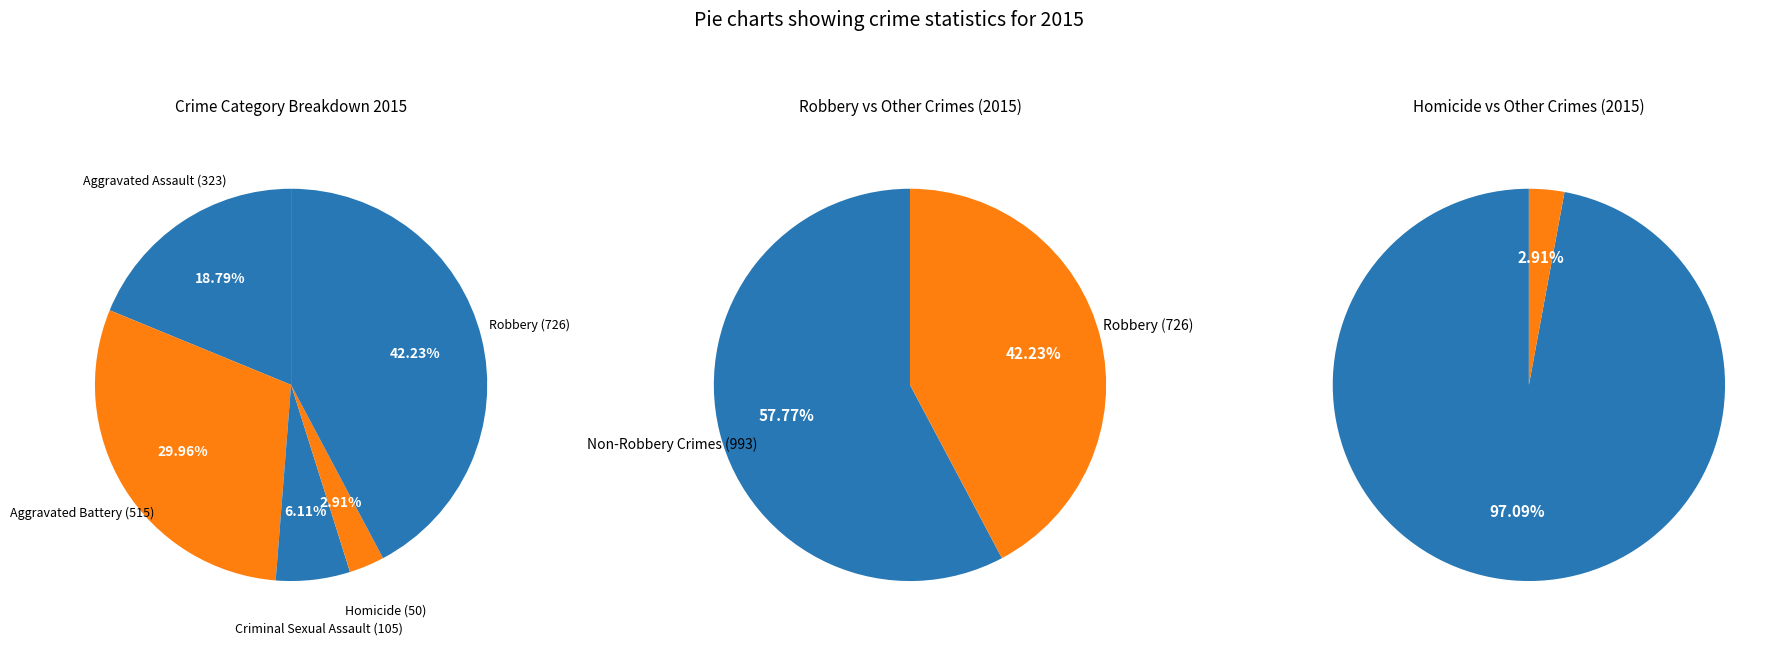

Is Homicide the majority of the pie?

No